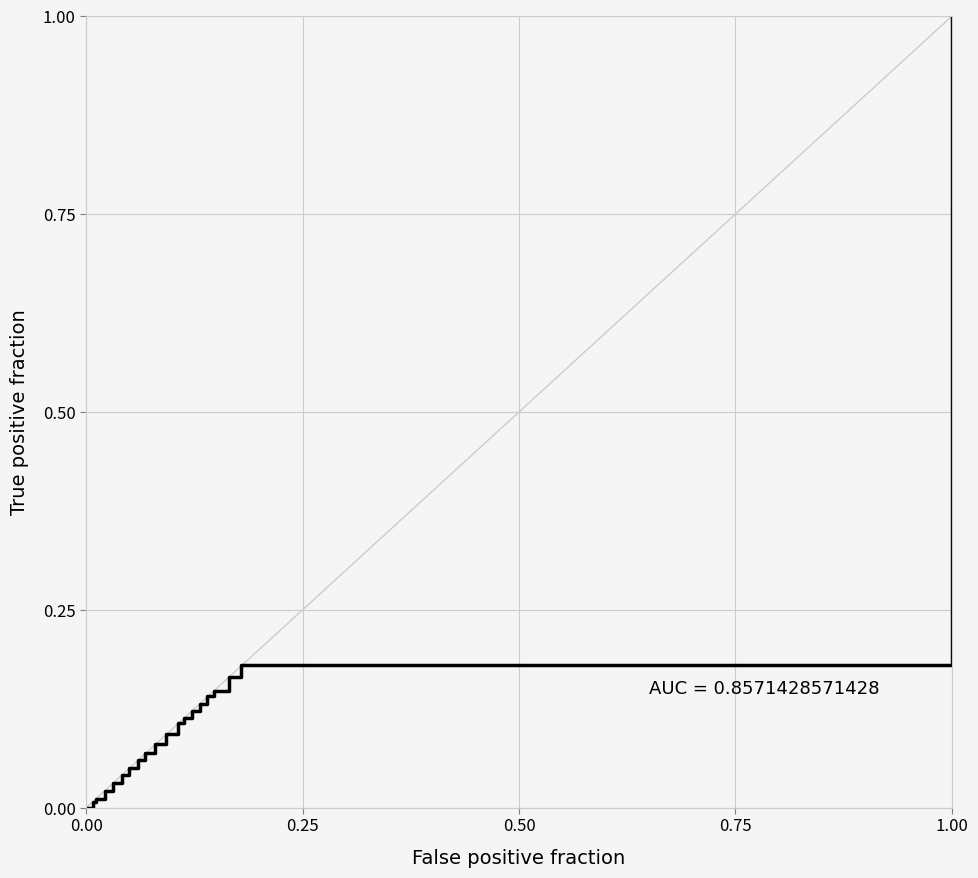

The chart shows a value of 0.1 at 9. True or false?

False